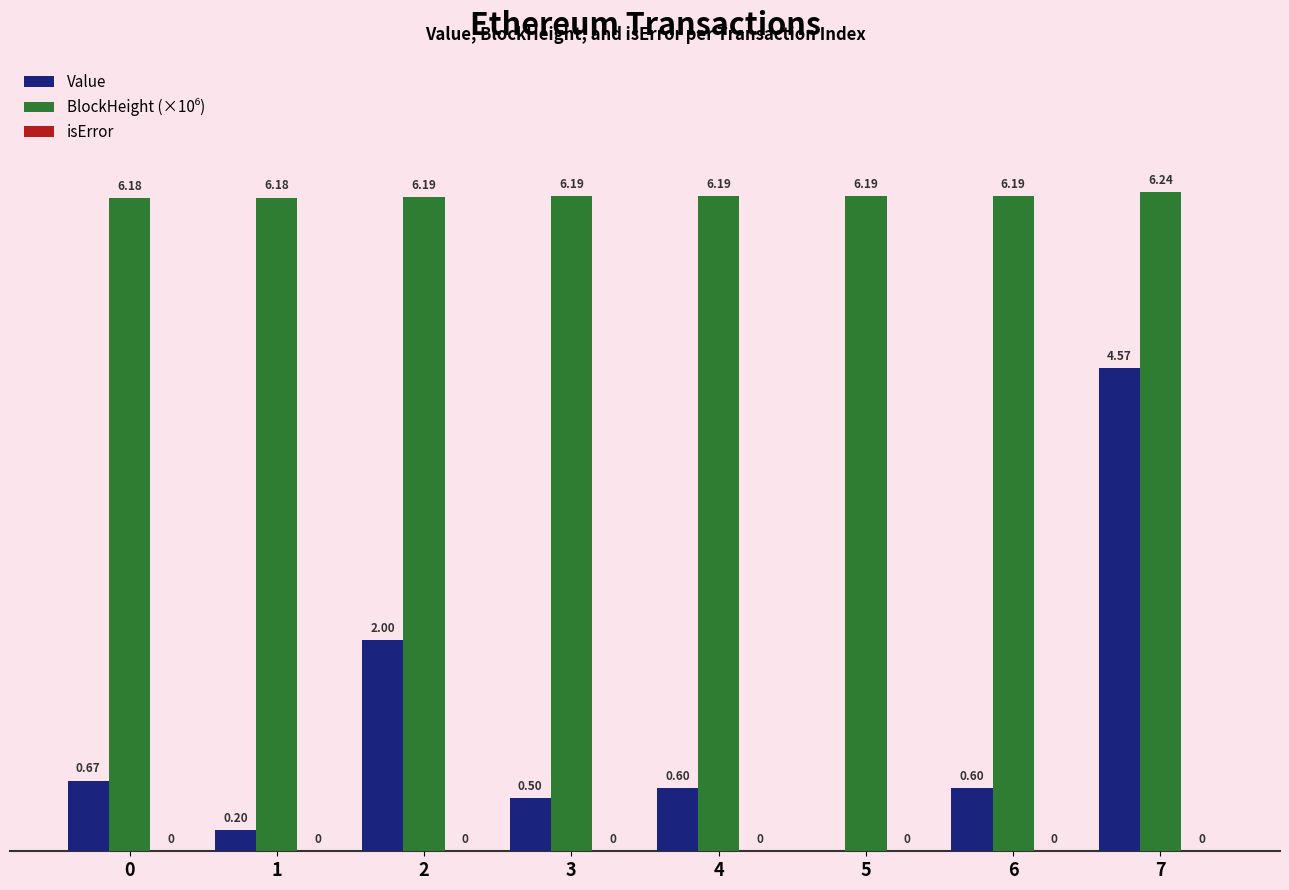

Between 0 and 6, which series saw the biggest shift?

Value